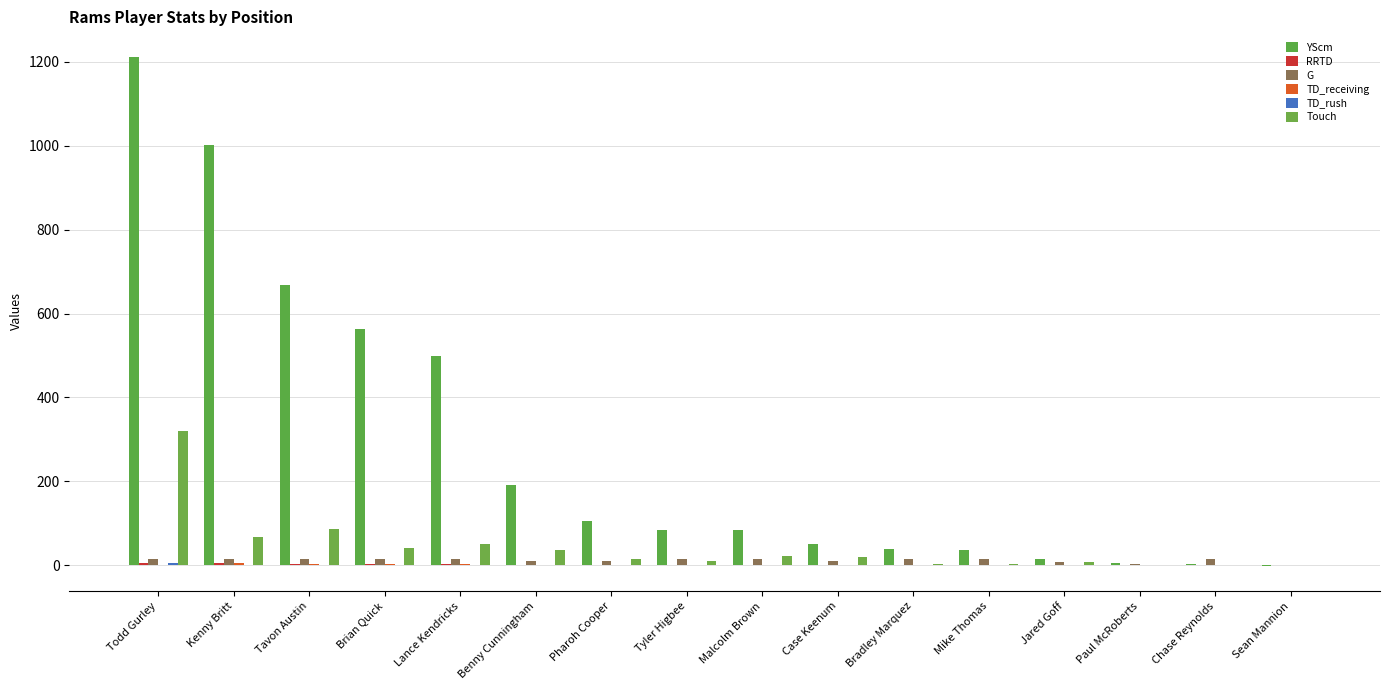

Count the number of categories in the chart.

16